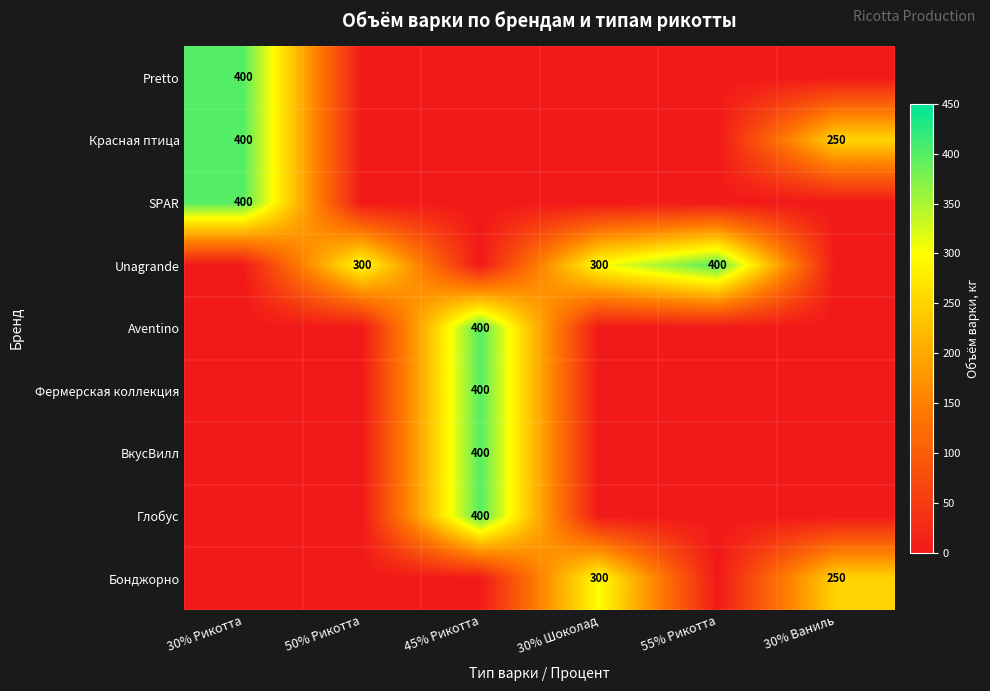

Is it true that SPAR equals 400 at 30% Рикотта?

True